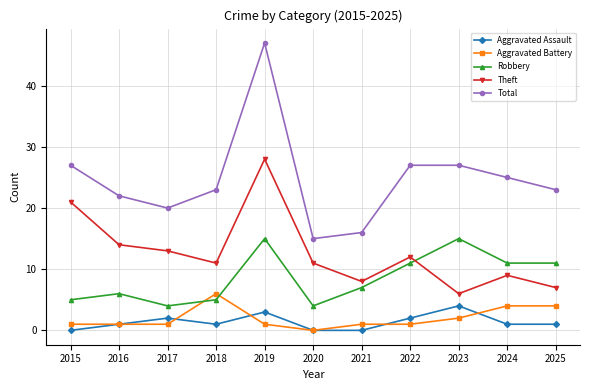

The value of Aggravated Assault at 2021 is 2. True or false?

False